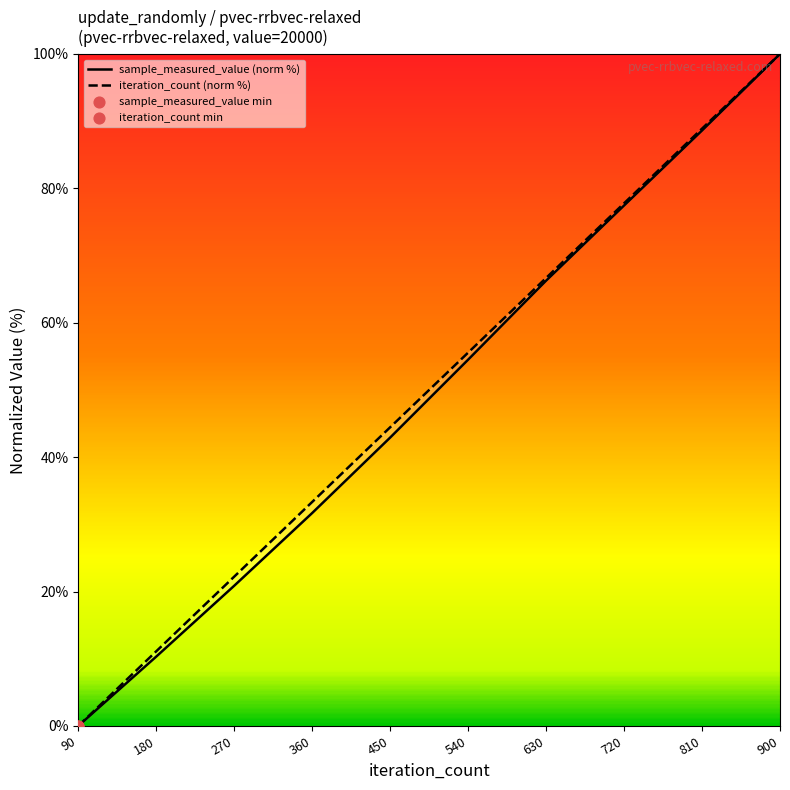

What are all the series names shown in the legend?

sample_measured_value, iteration_count